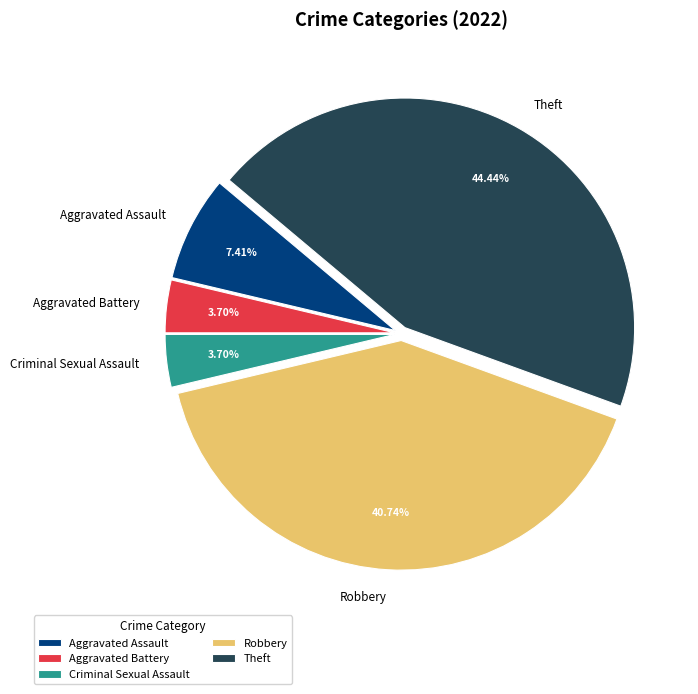

Approximately how many times larger is the value at Theft compared to Criminal Sexual Assault?

12.0